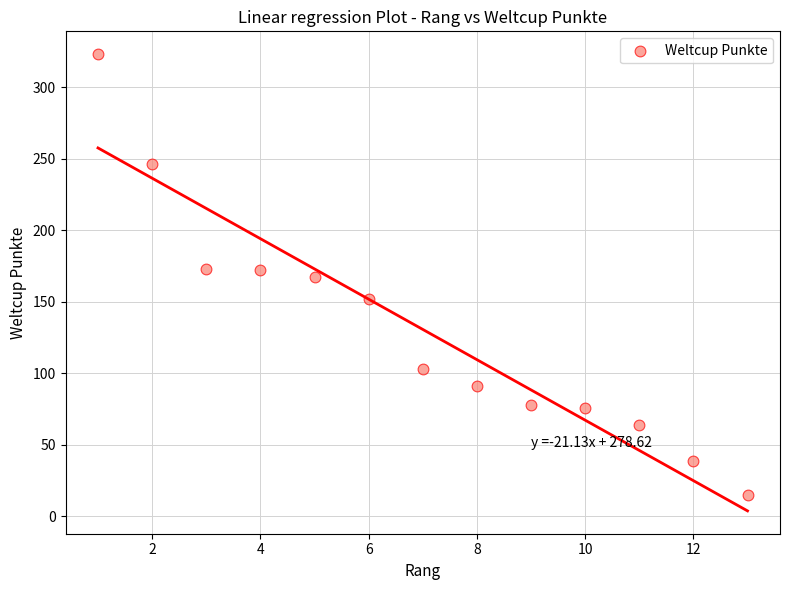

What is the range of X values (max minus min)?

12